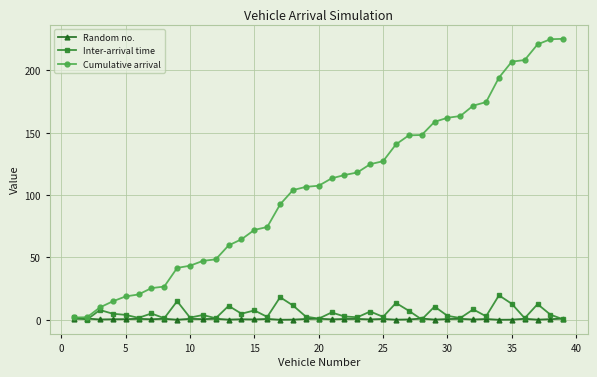

True or false: Random no. has more than 1 interior local peaks.

True